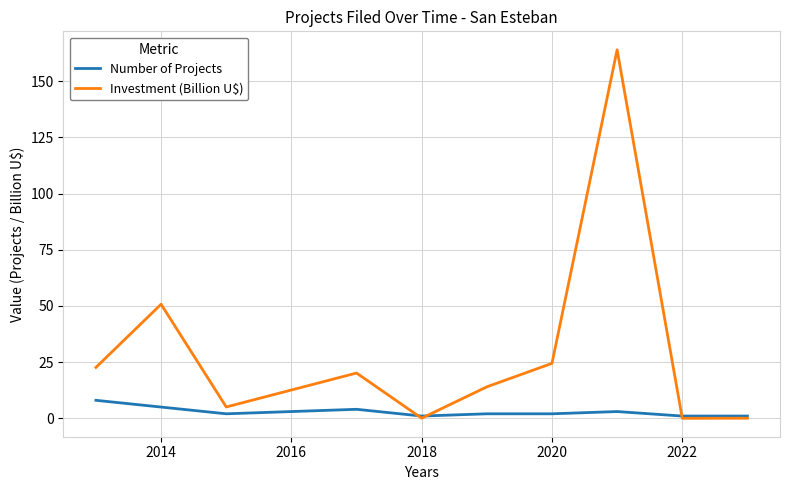

Is this an area chart (filled region under the line)?

No